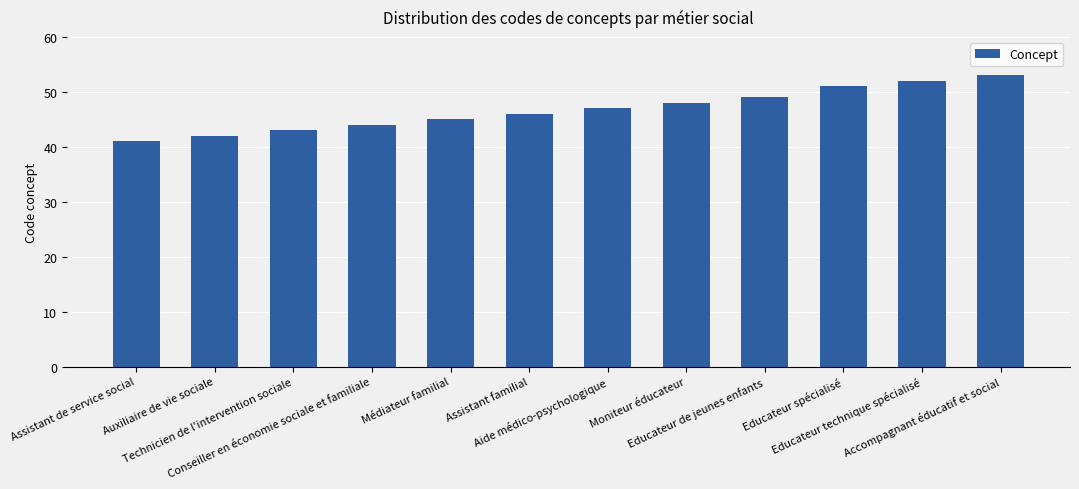

Reading left to right, transcribe all the data shown in this chart.

Assistant de service social=41	Auxiliaire de vie sociale=42	Technicien de l'intervention sociale=43	Conseiller en économie sociale et familiale=44	Médiateur familial=45	Assistant familial=46	Aide médico-psychologique=47	Moniteur éducateur=48	Educateur de jeunes enfants=49	Educateur spécialisé=51	Educateur technique spécialisé=52	Accompagnant éducatif et social=53